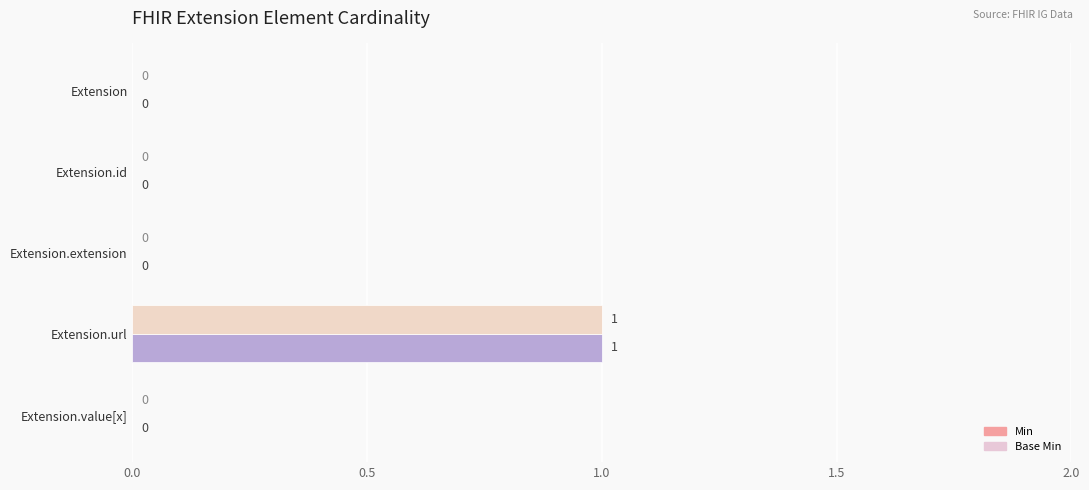

What is the maximum value for Base Min?

1